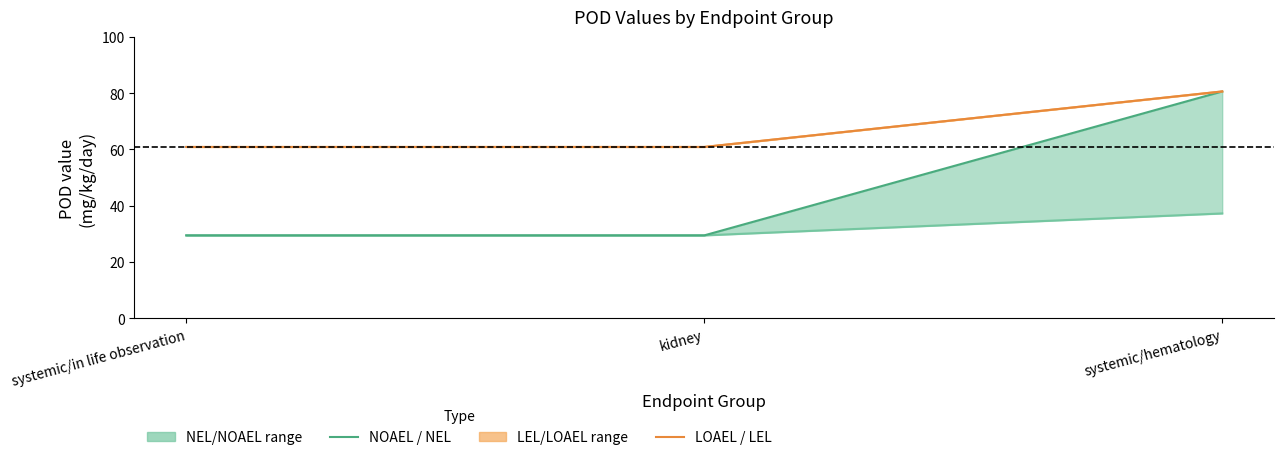

What is the total value across all series at systemic/in life observation?

180.7